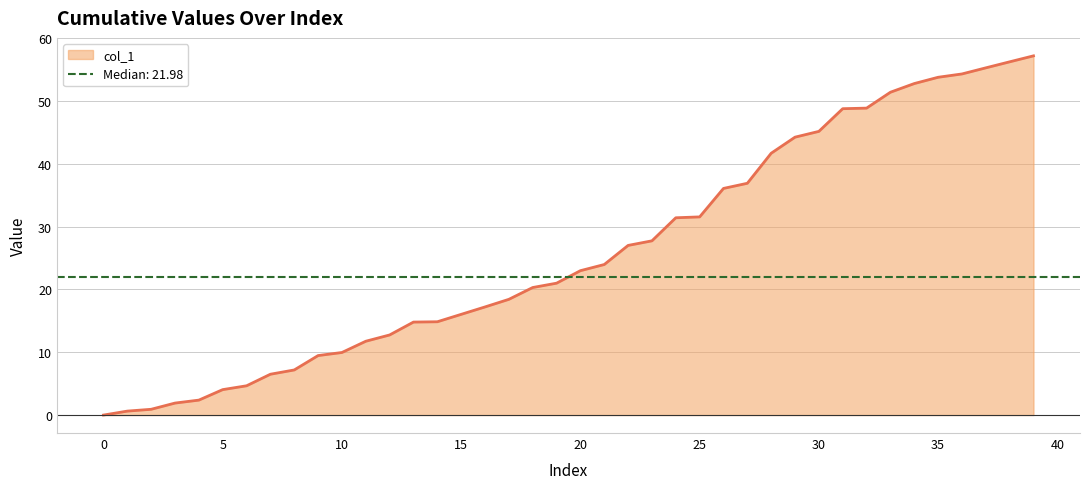

Is it true that the value at 25 is 16.8?

False